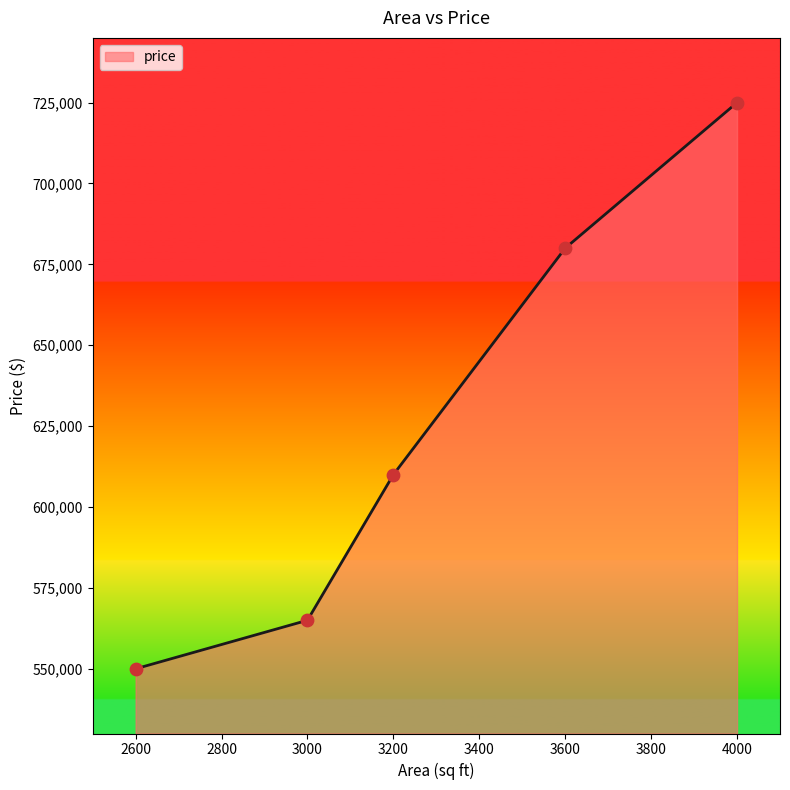

What is the change in value from 3000 to 3200?

+45000